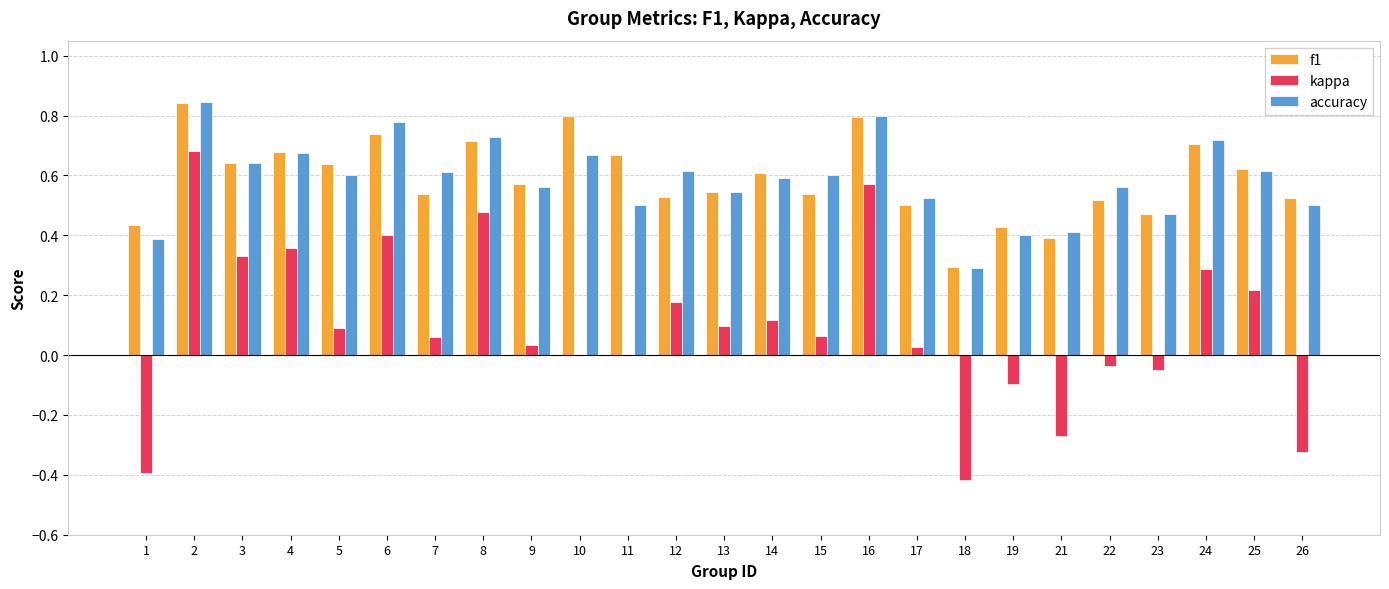

At which category is the sum across all series the highest?

2